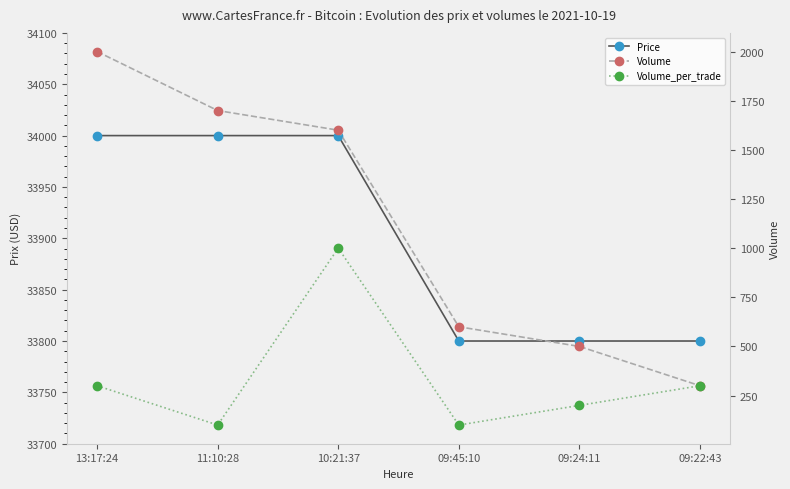

Read the Price value at 13:17:24, to the nearest 5.

34000